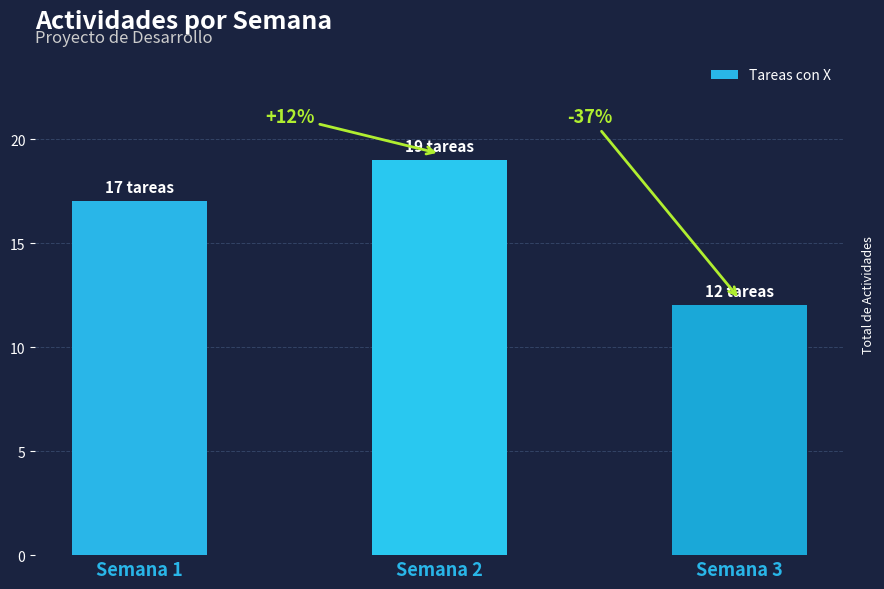

Approximately how many times larger is the value at Semana 3 compared to Semana 2?

0.6